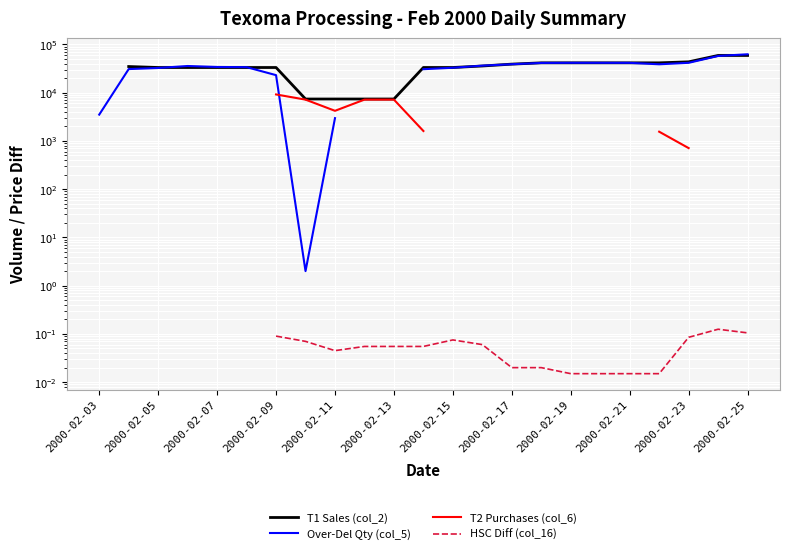

Count the T1 Sales (col_2) values in the range 33119 to 41359.

14